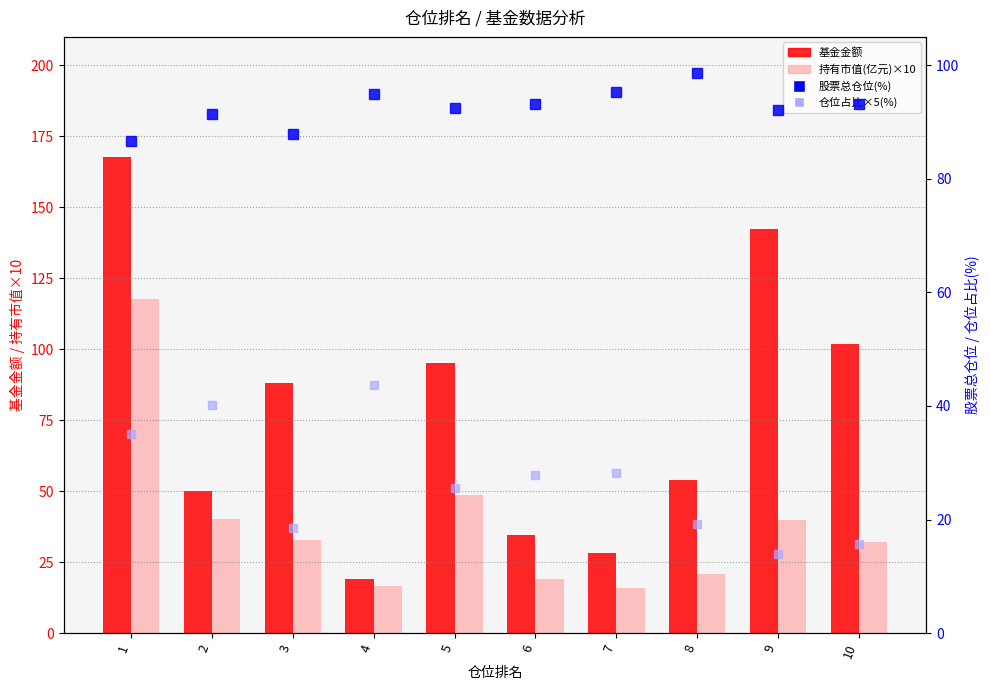

Is it true that 仓位占比×5(%) equals 40.1 at 2?

True